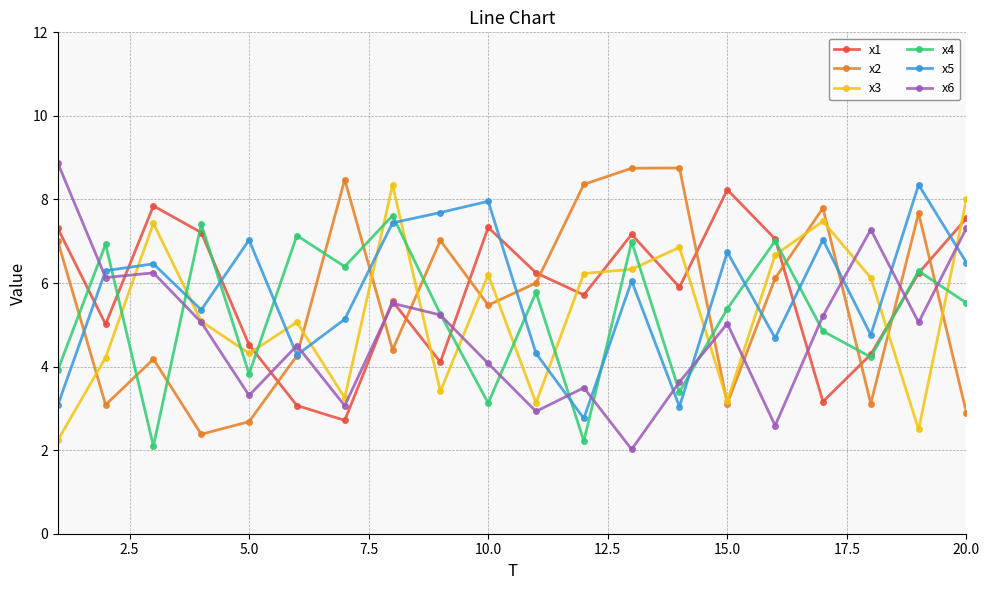

What is the lowest value of the x2 series?

2.4